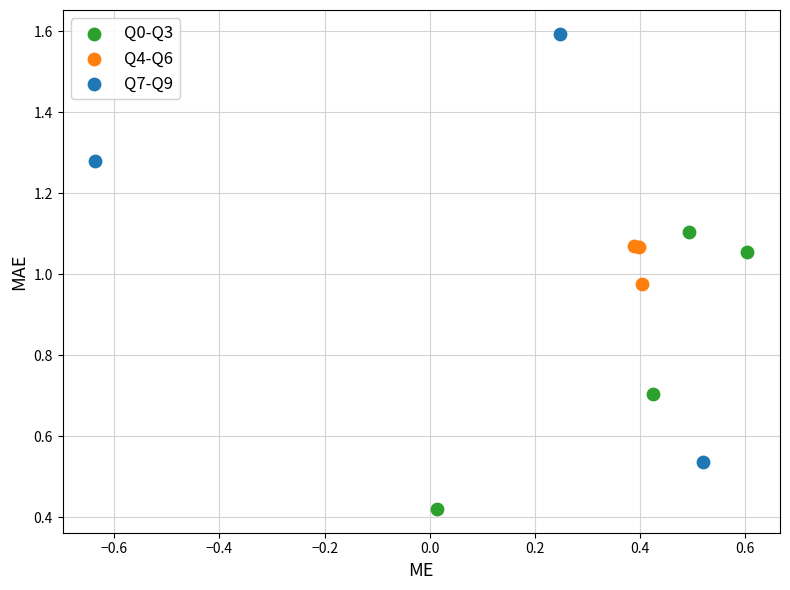

Which series has the largest Y range (max minus min)?

Q7-Q9